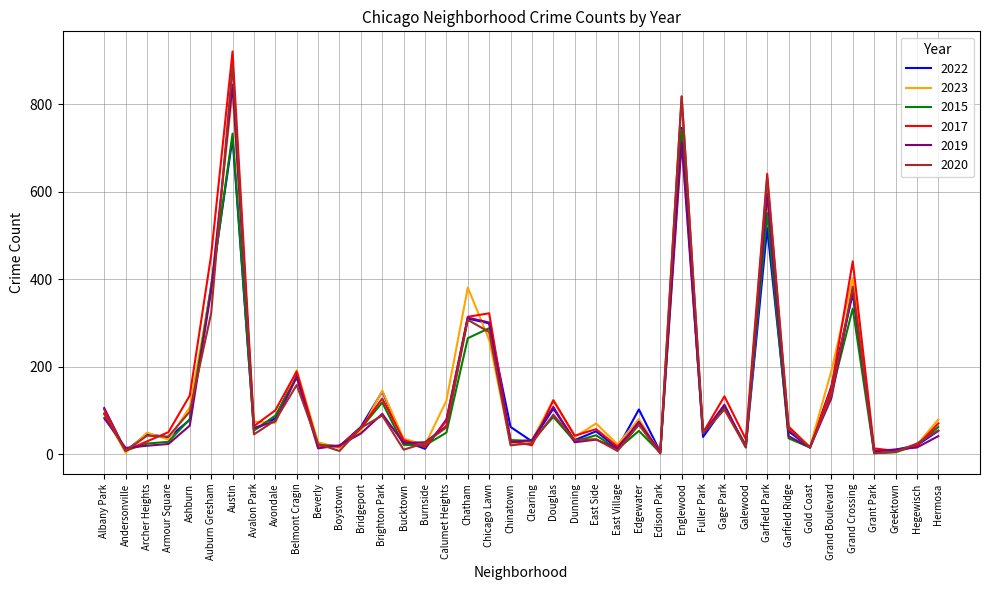

What are all the series names shown in the legend?

2022, 2023, 2015, 2017, 2019, 2020